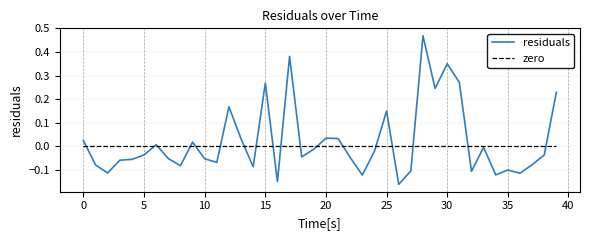

Rank the series by their maximum value, from highest to lowest.

residuals, zero